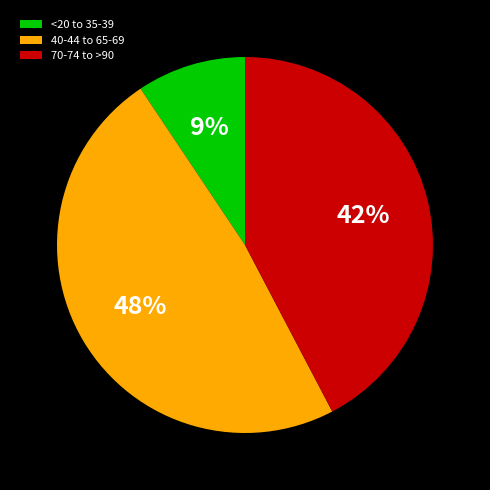

Is the sum of 40-44 to 65-69 and 70-74 to >90 greater than half?

Yes